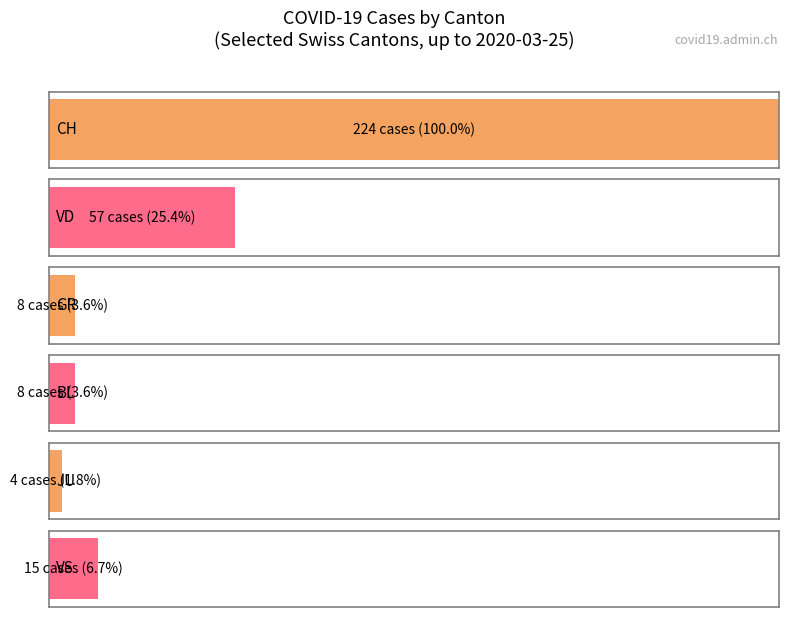

What is the greatest value displayed?

224